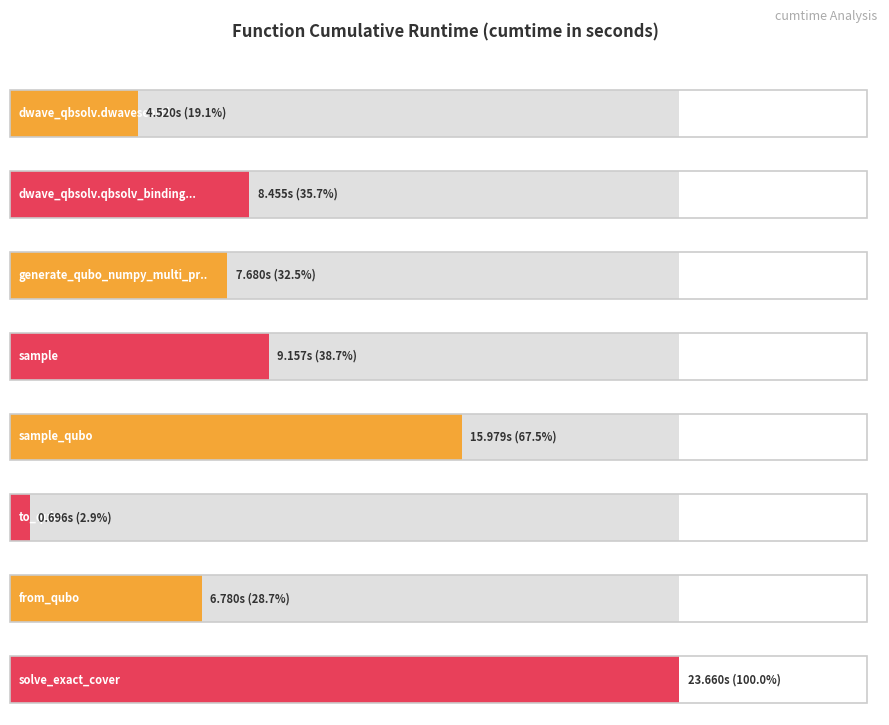

What is the sum of all values?

76.9